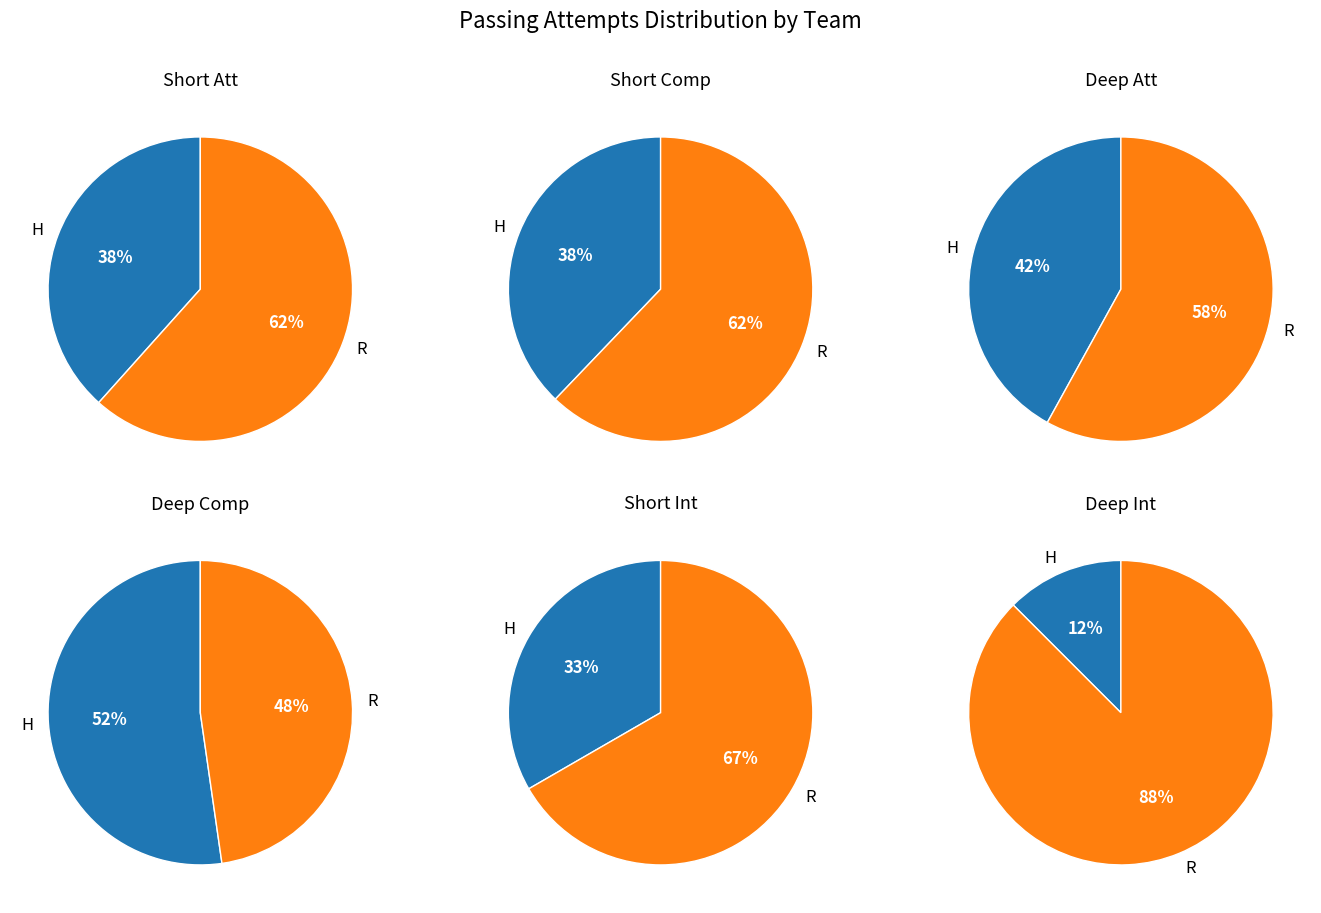

To the nearest percent, what is the difference between the H and R slice percentages?

33%